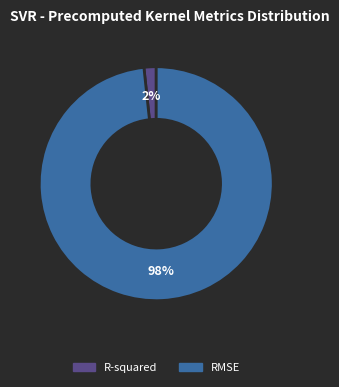

Does R-squared represent more than half of the total?

No